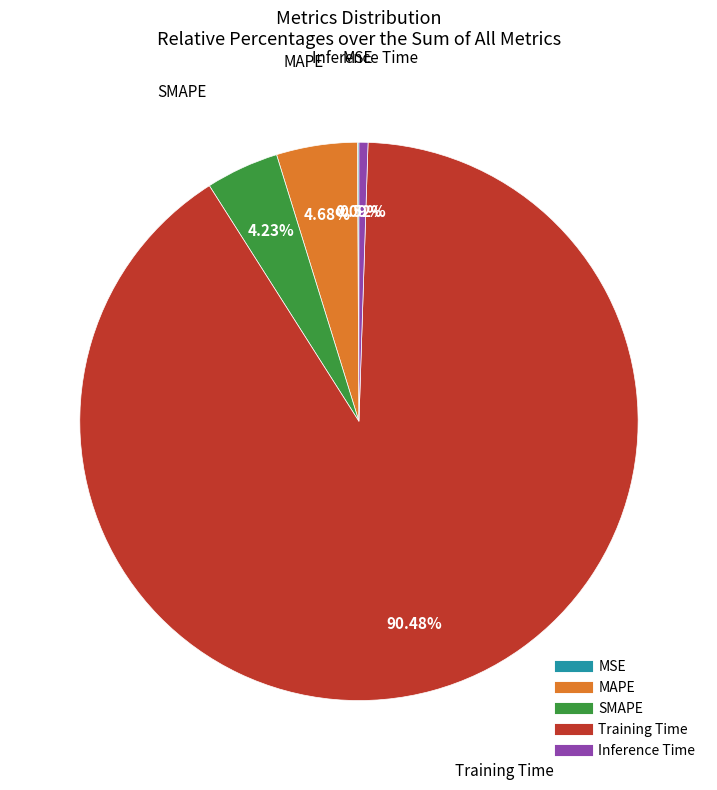

What is the largest slice in the pie chart?

Training Time